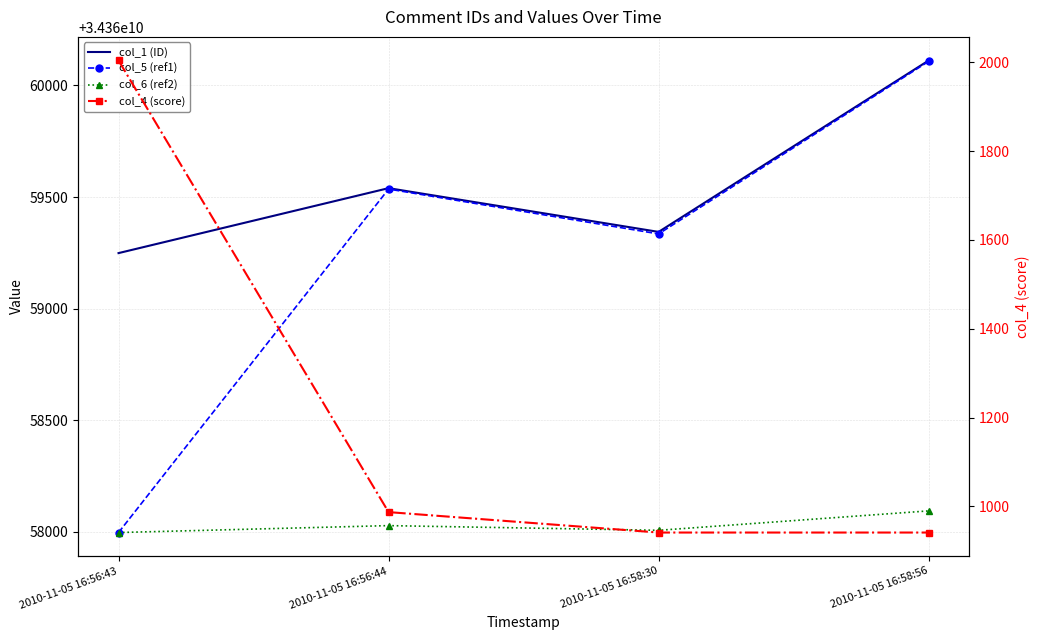

How many values in the col_1 (ID) series are below 34360059540?

2